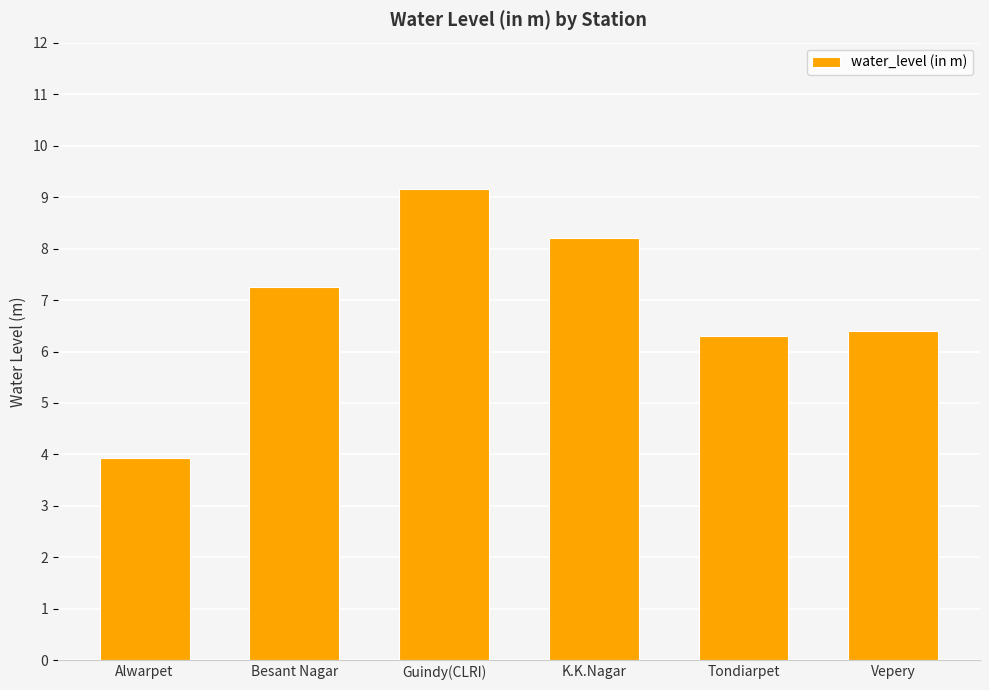

How many distinct data groups are displayed?

1